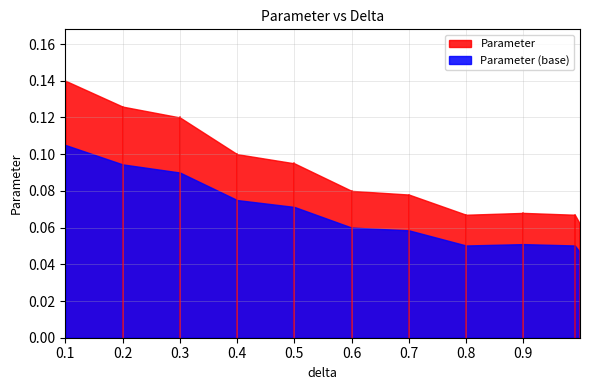

The value at 0.9 is 0.1. True or false?

True